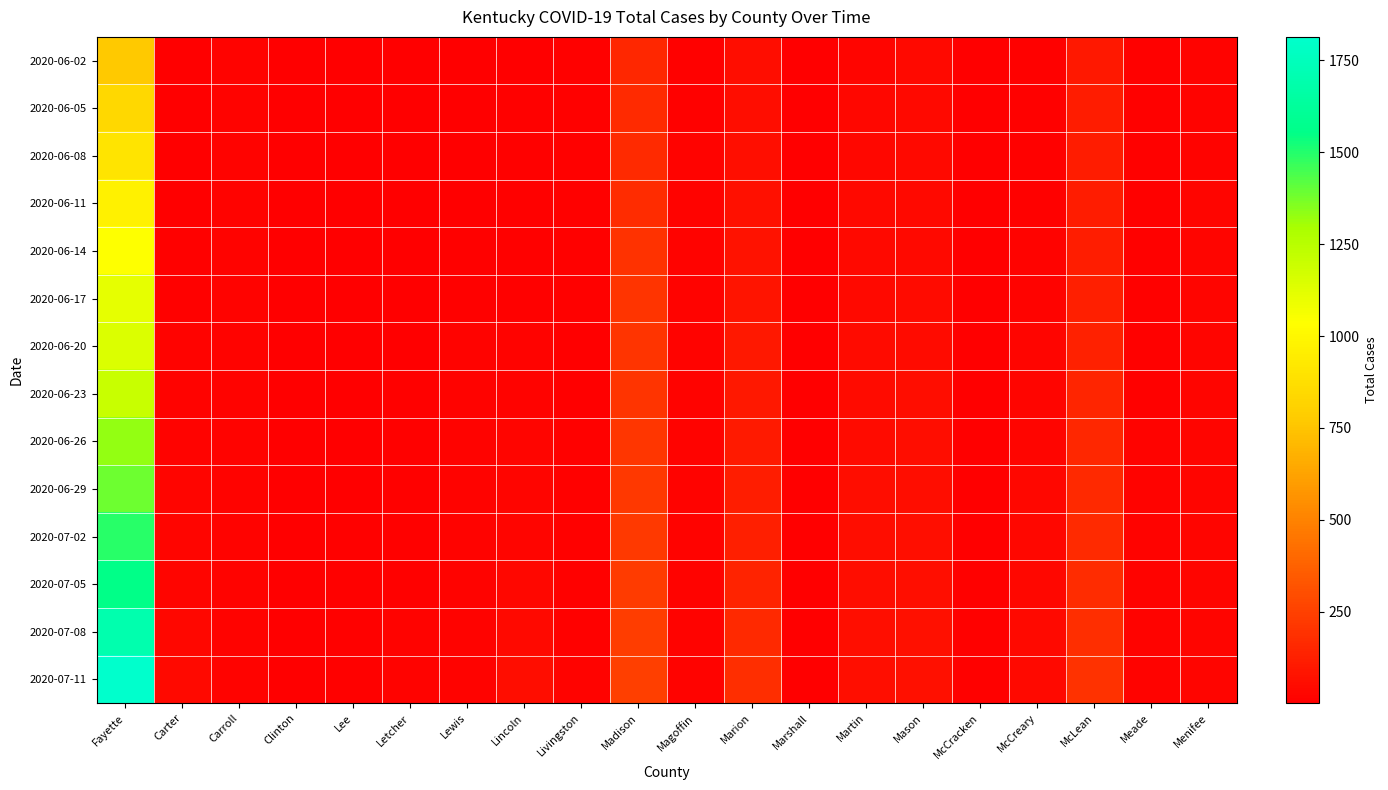

What is the total value across all series at Clinton?

14